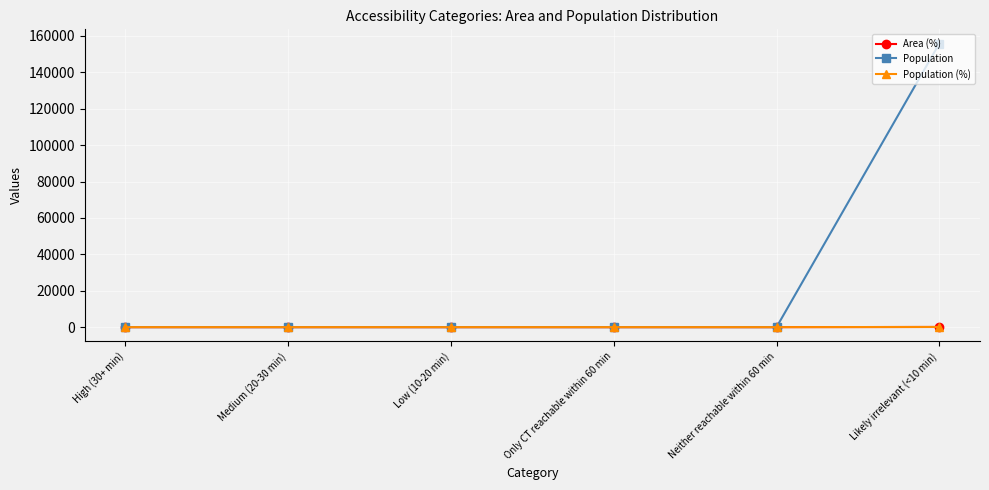

Which series has the widest spread of values?

Population